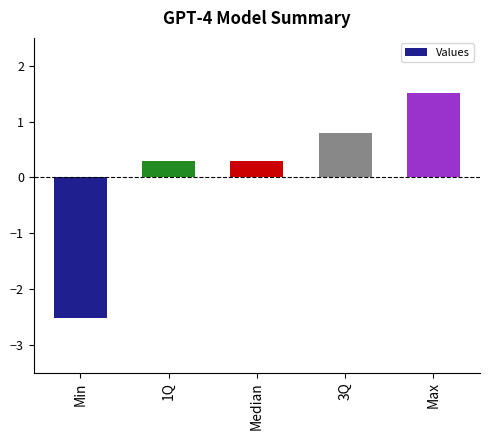

The chart shows a value of 1.5 at Max. True or false?

True